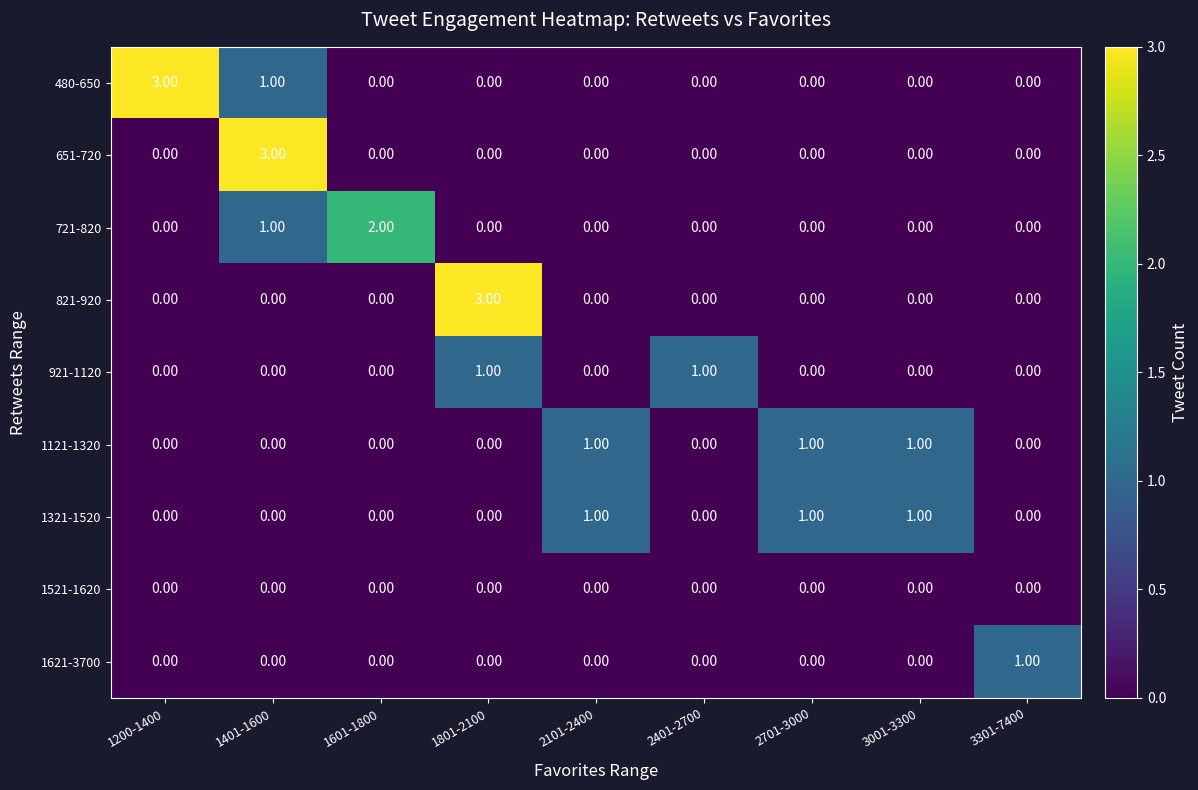

At which category is the sum across all series the highest?

1401-1600